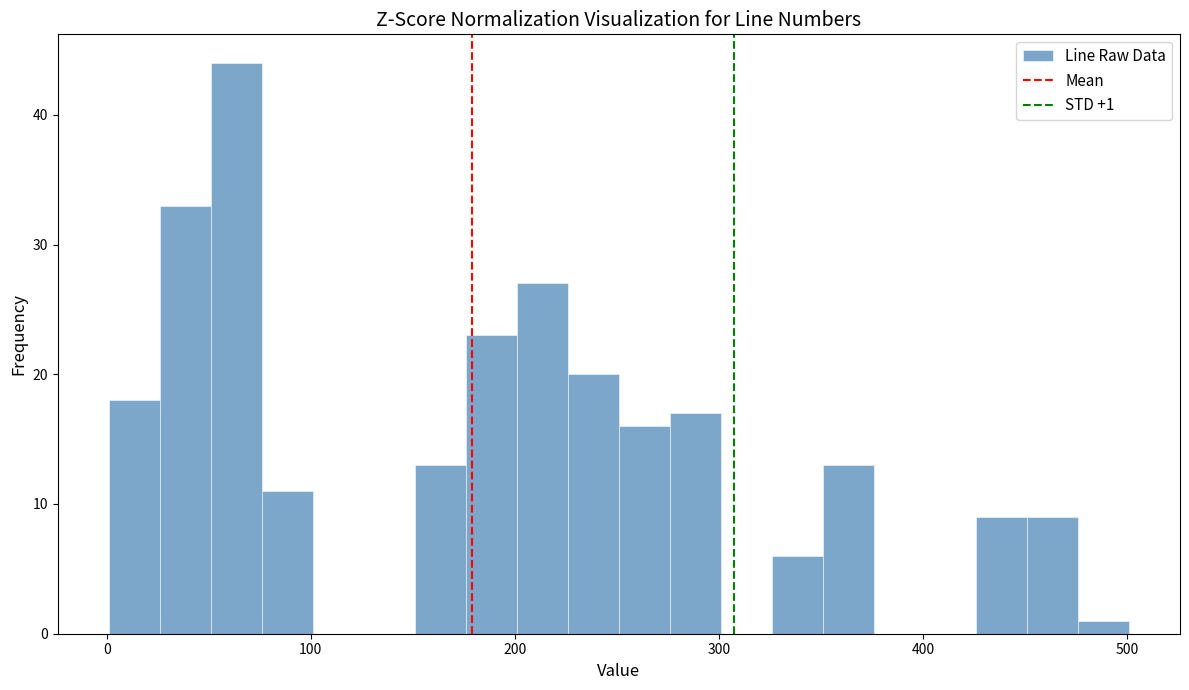

Read against the x-axis, roughly where is the centre of the tallest bar?

60